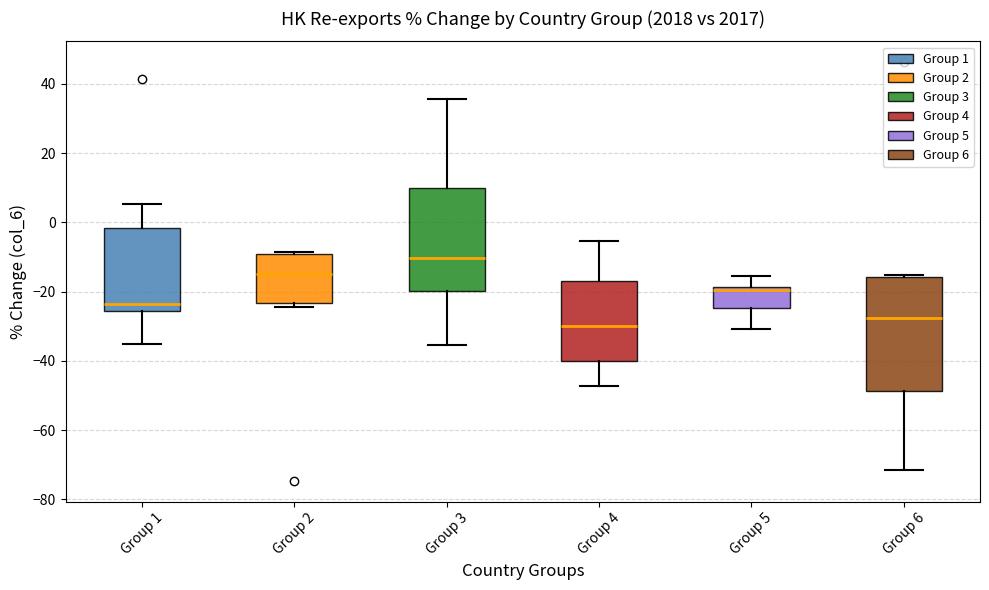

Reading left to right, transcribe this box plot: for each box, give where its median line is, the range the box spans, and where its two whiskers end, as read against the y-axis. The values are not printed on the chart, so give them approximately, as read against the axis.

Group 1: median -24, box -26 to -2, whiskers -36 to 6
Group 2: median -14, box -24 to -10, whiskers -24 (just below the box's lower edge) to -8
Group 3: median -10, box -20 to 10, whiskers -36 to 36
Group 4: median -30, box -40 to -16, whiskers -48 to -6
Group 5: median -20, box -24 to -18, whiskers -30 to -16
Group 6: median -28, box -48 to -16, whiskers -72 to -16 (just above the box's upper edge)